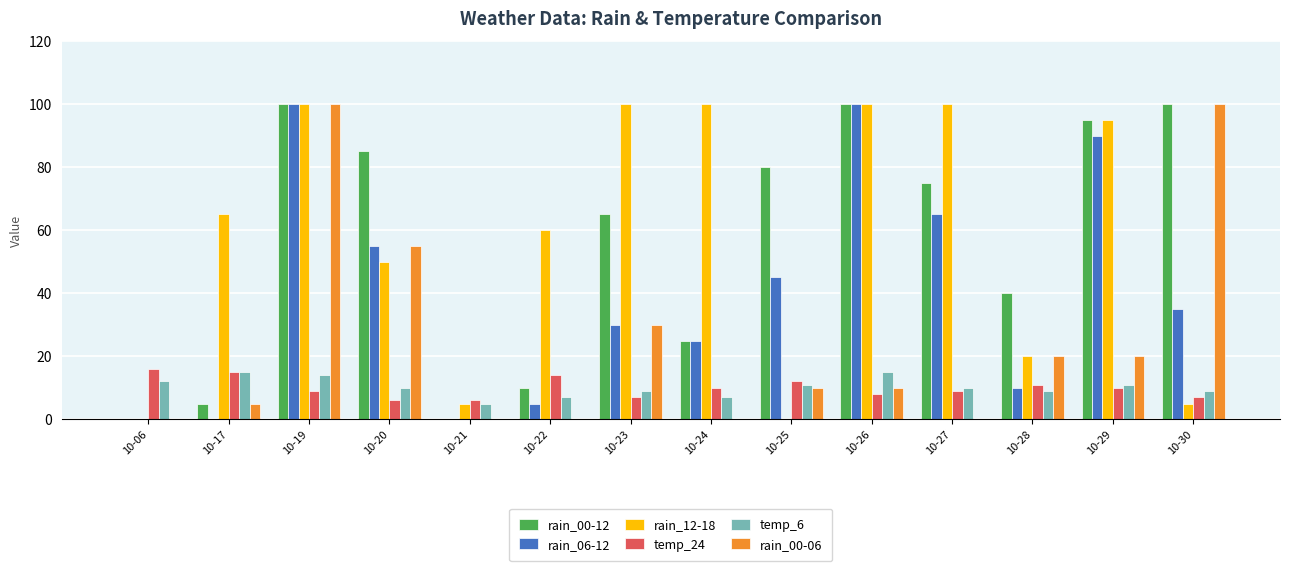

Reading left to right, list all the values displayed in this chart.

rain_00-12: 10-06=0	10-17=5	10-19=100	10-20=85	10-21=0	10-22=10	10-23=65	10-24=25	10-25=80	10-26=100	10-27=75	10-28=40	10-29=95	10-30=100
rain_06-12: 10-06=0	10-17=0	10-19=100	10-20=55	10-21=0	10-22=5	10-23=30	10-24=25	10-25=45	10-26=100	10-27=65	10-28=10	10-29=90	10-30=35
rain_12-18: 10-06=0	10-17=65	10-19=100	10-20=50	10-21=5	10-22=60	10-23=100	10-24=100	10-25=0	10-26=100	10-27=100	10-28=20	10-29=95	10-30=5
temp_24: 10-06=16	10-17=15	10-19=9	10-20=6	10-21=6	10-22=14	10-23=7	10-24=10	10-25=12	10-26=8	10-27=9	10-28=11	10-29=10	10-30=7
temp_6: 10-06=12	10-17=15	10-19=14	10-20=10	10-21=5	10-22=7	10-23=9	10-24=7	10-25=11	10-26=15	10-27=10	10-28=9	10-29=11	10-30=9
rain_00-06: 10-06=0	10-17=5	10-19=100	10-20=55	10-21=0	10-22=0	10-23=30	10-24=0	10-25=10	10-26=10	10-27=0	10-28=20	10-29=20	10-30=100